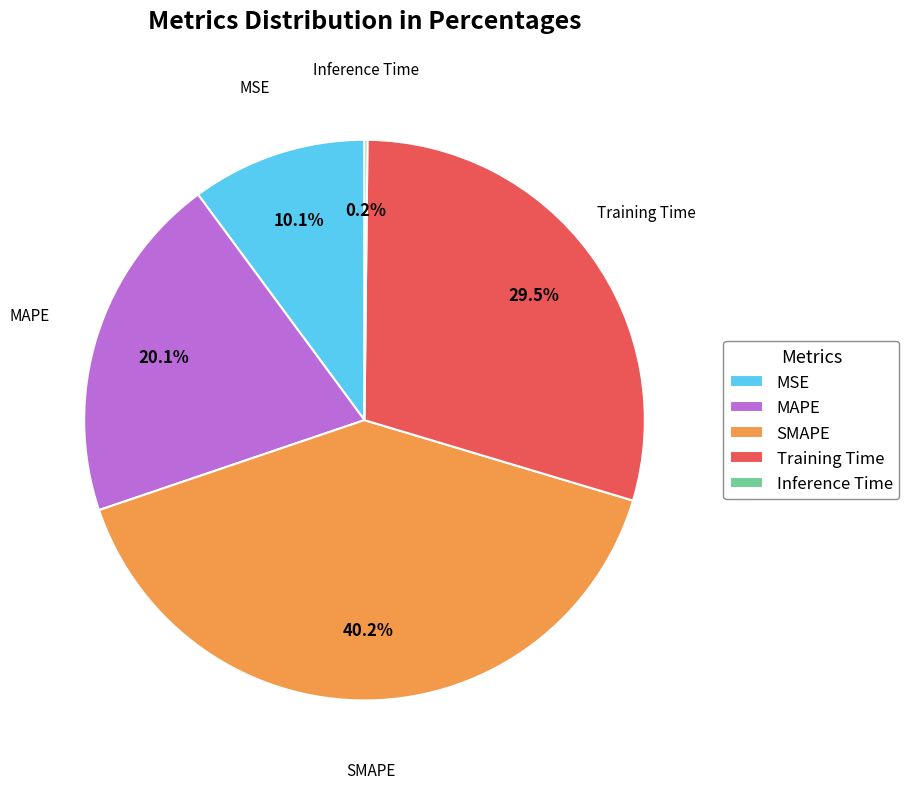

What percentage is the SMAPE slice, to the nearest percent?

40%